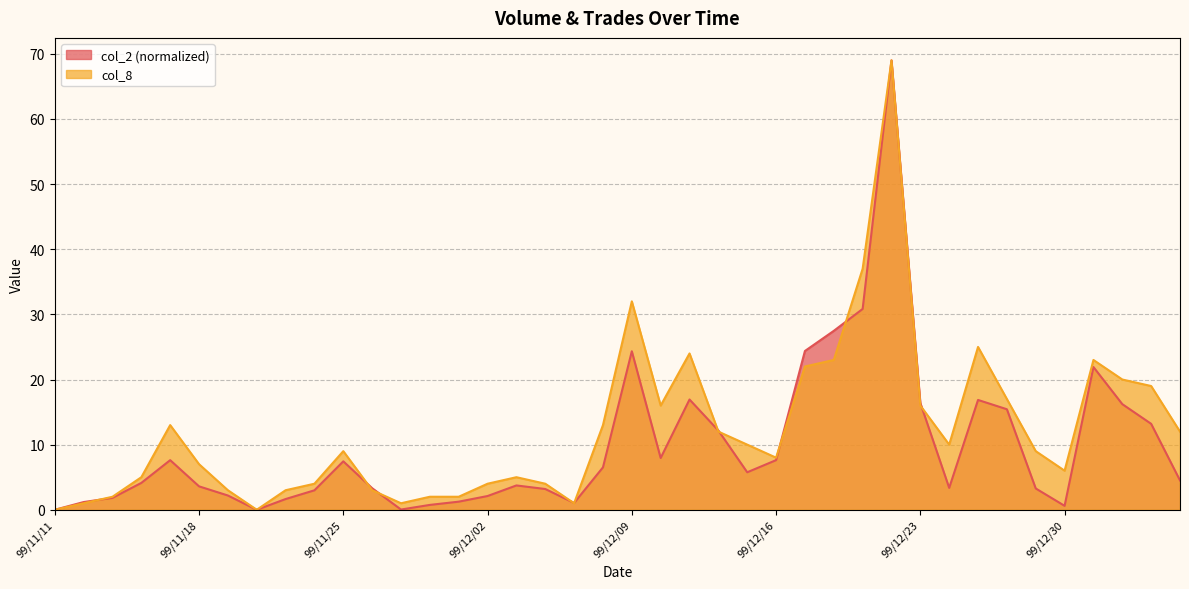

At which label does col_8 first exceed 9?

99/11/17